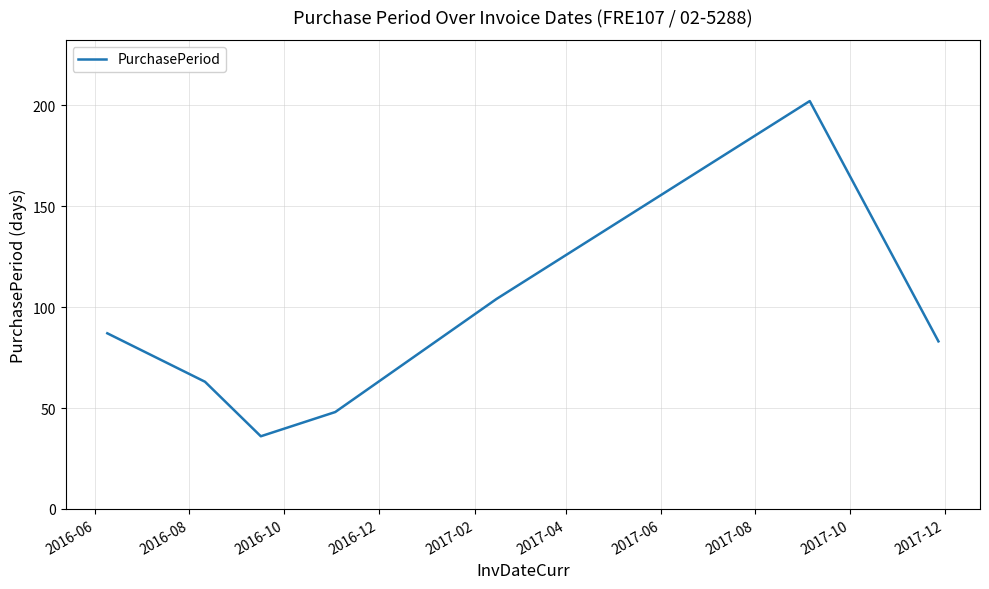

True or false: there are more than 1 points higher than both neighbors.

False